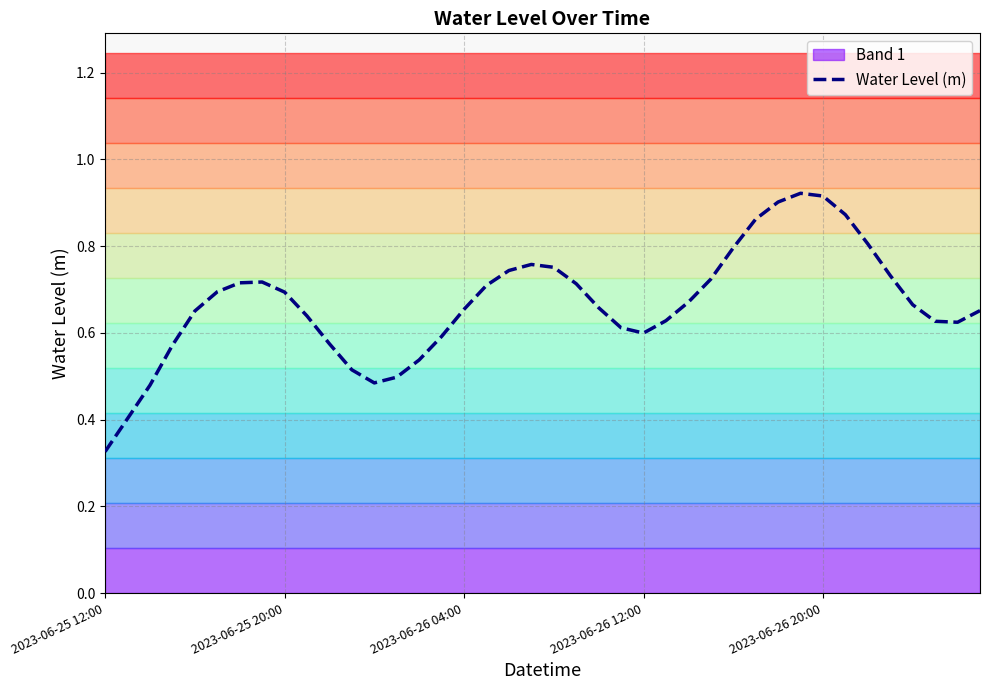

Reading left to right, extract all data points from this chart.

0.3	0.4	0.5	0.6	0.7	0.7	0.7	0.7	0.7	0.6	0.6	0.5	0.5	0.5	0.5	0.6	0.7	0.7	0.7	0.8	0.8	0.7	0.7	0.6	0.6	0.6	0.7	0.7	0.8	0.9	0.9	0.9	0.9	0.9	0.8	0.7	0.7	0.6	0.6	0.7